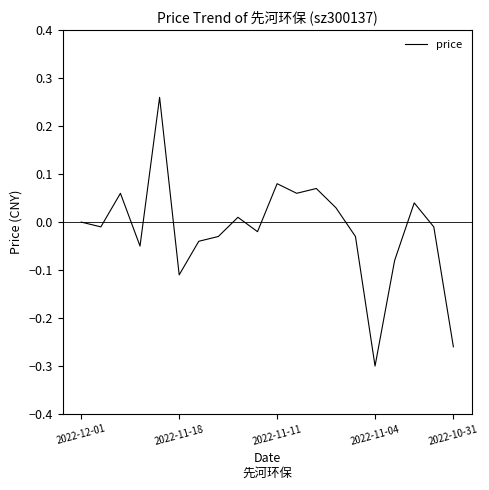

Does the chart have visible grid lines?

No